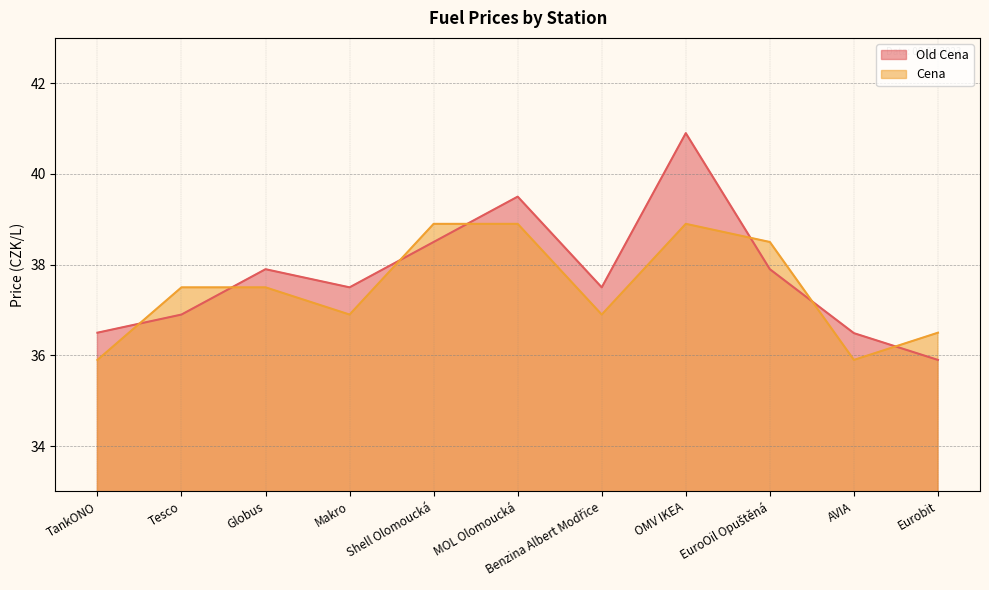

Which series has the largest total across all categories?

Old Cena